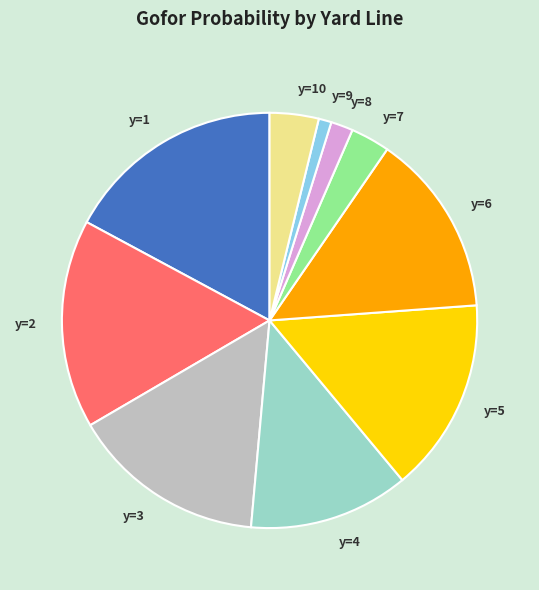

Is y=4 the majority of the pie?

No